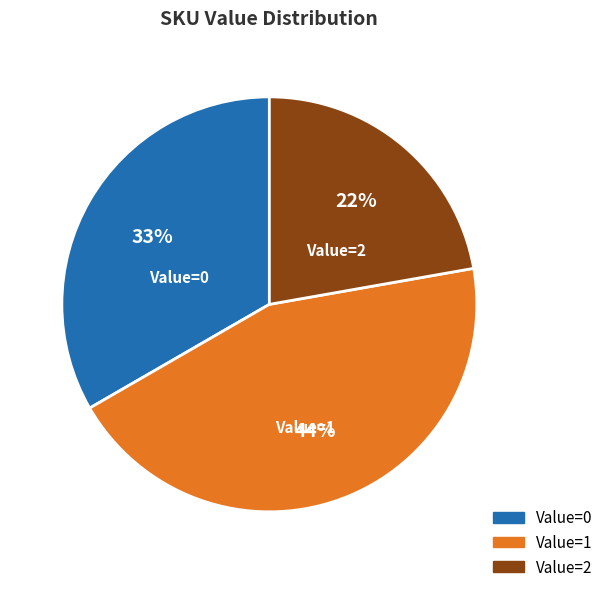

Count the number of slices in the pie.

3